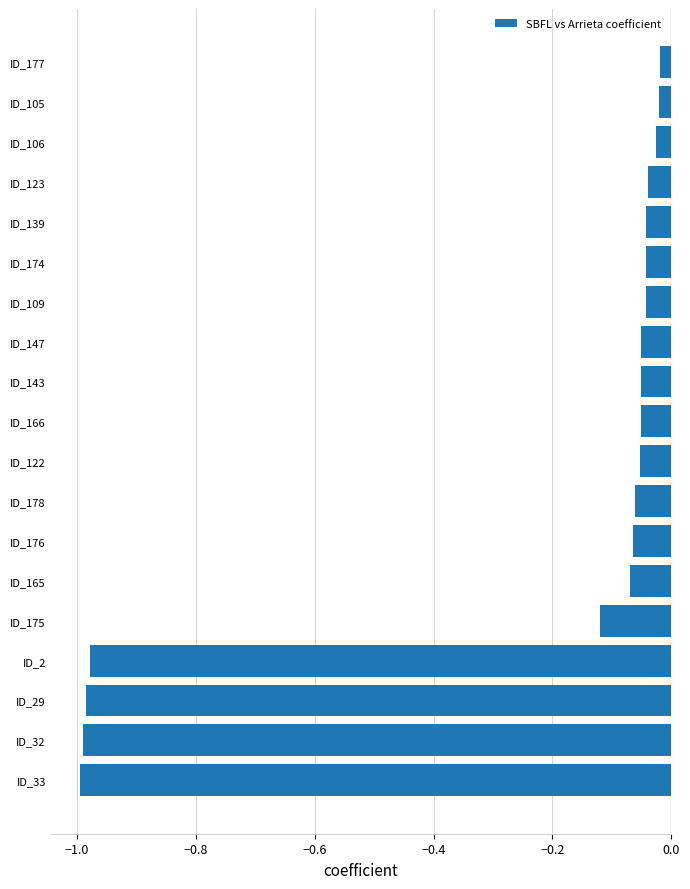

True or false: the data shows -0.2 at ID_32.

False